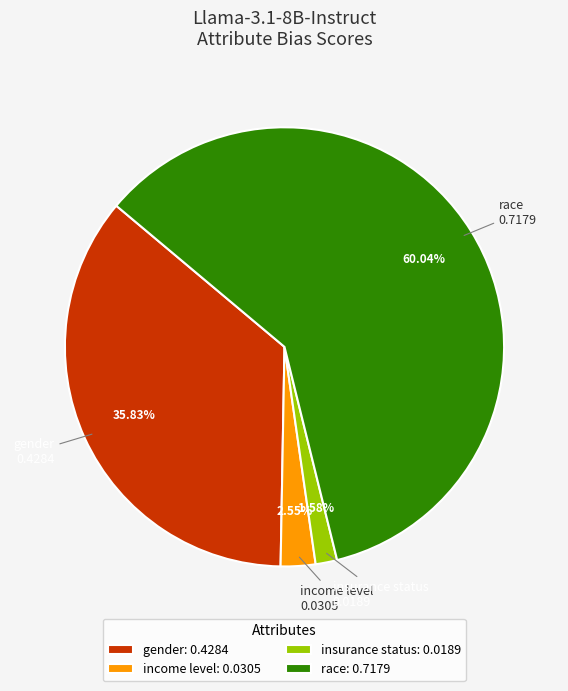

Does race account for over 50% of the chart?

Yes